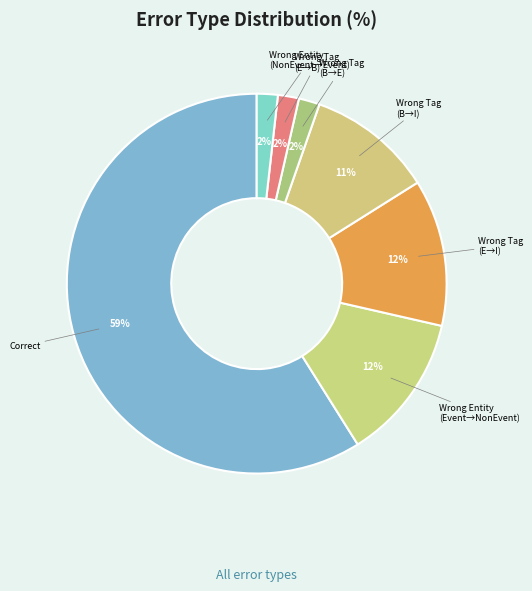

To the nearest percent, what is the difference between the largest and smallest slice percentages?

57%